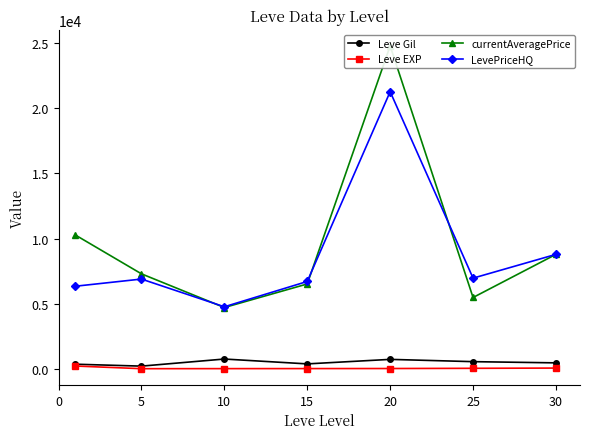

What is the total value across all series at 30?

18073.2